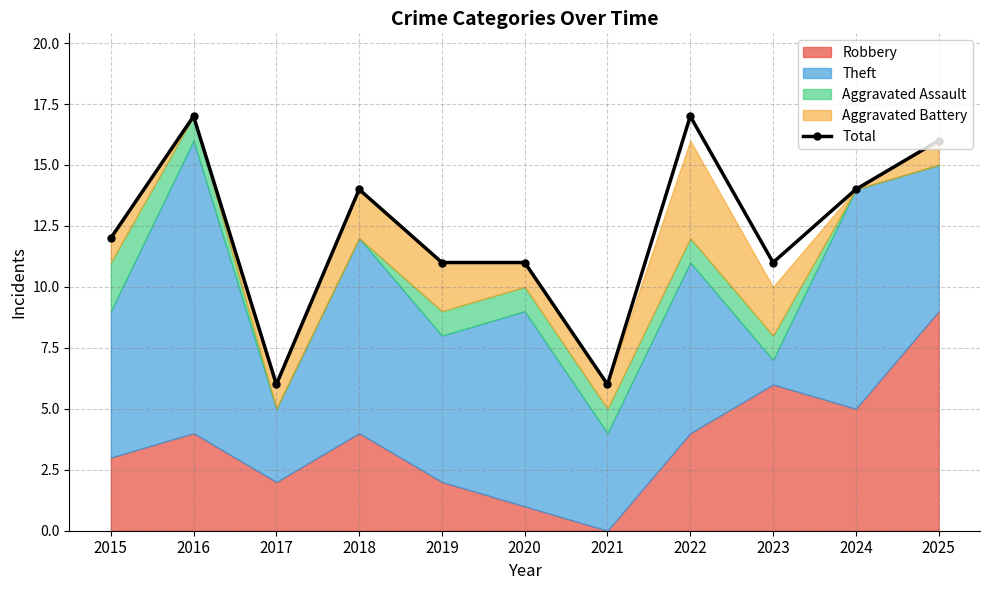

At which category does the chart reach its minimum across all series?

2017